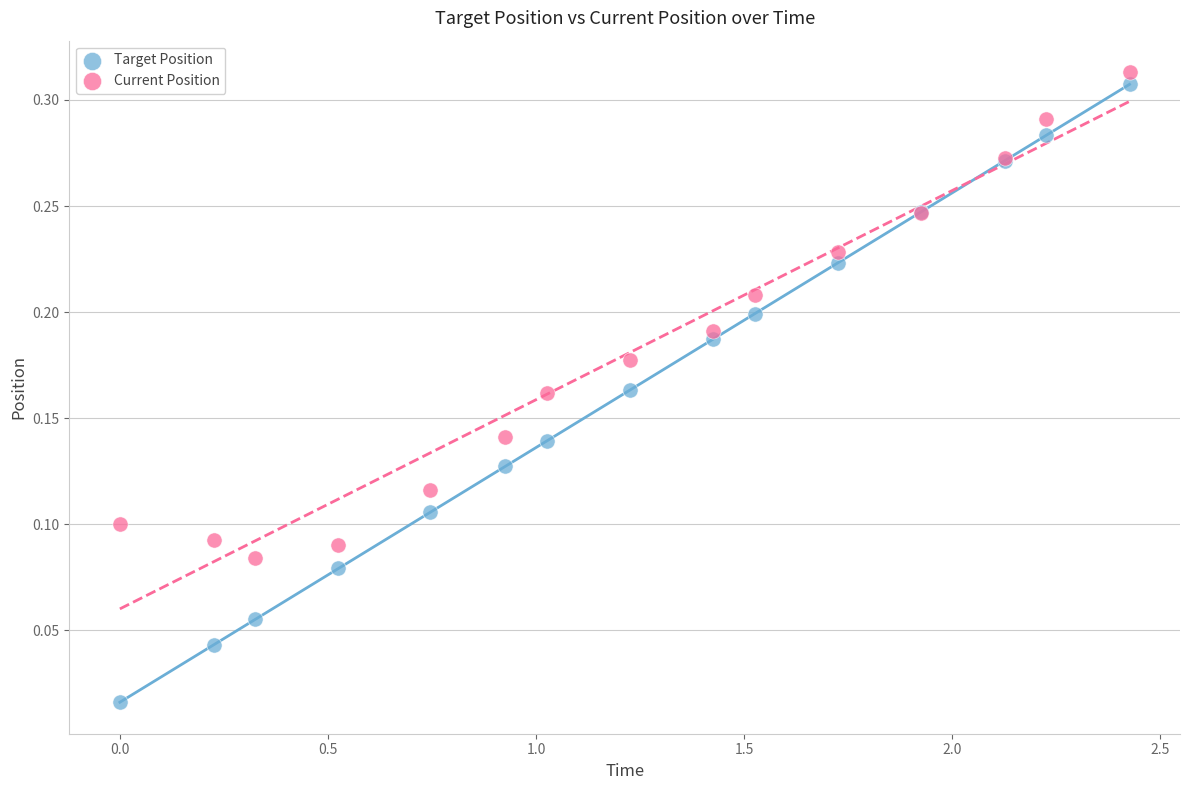

Which series has the widest spread of Y values?

Target Position